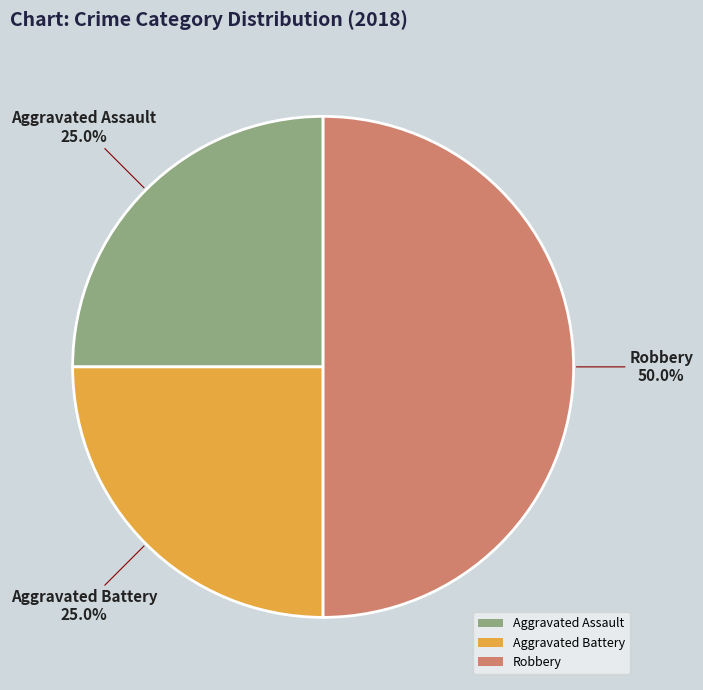

To the nearest percent, what percentage of the pie is Aggravated Battery?

25%